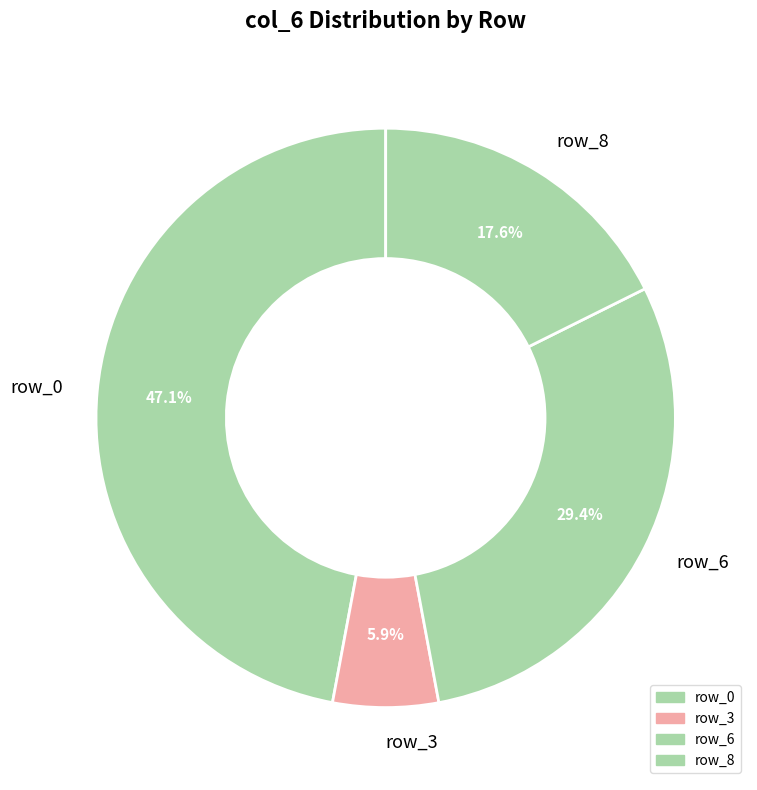

Which category has the biggest portion of the pie?

row_0